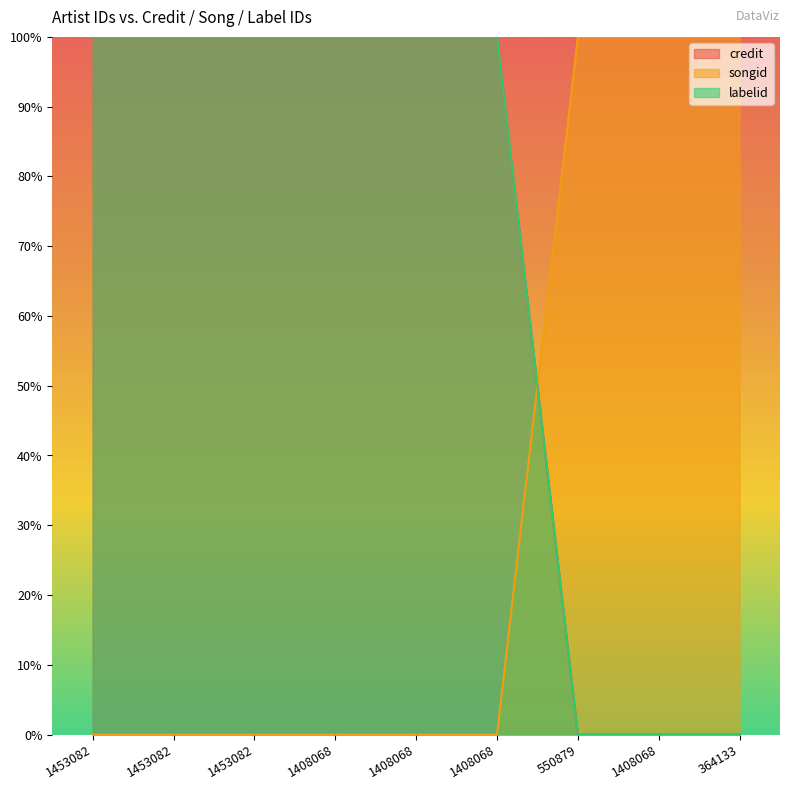

True or false: credit and labelid cross at least once.

False